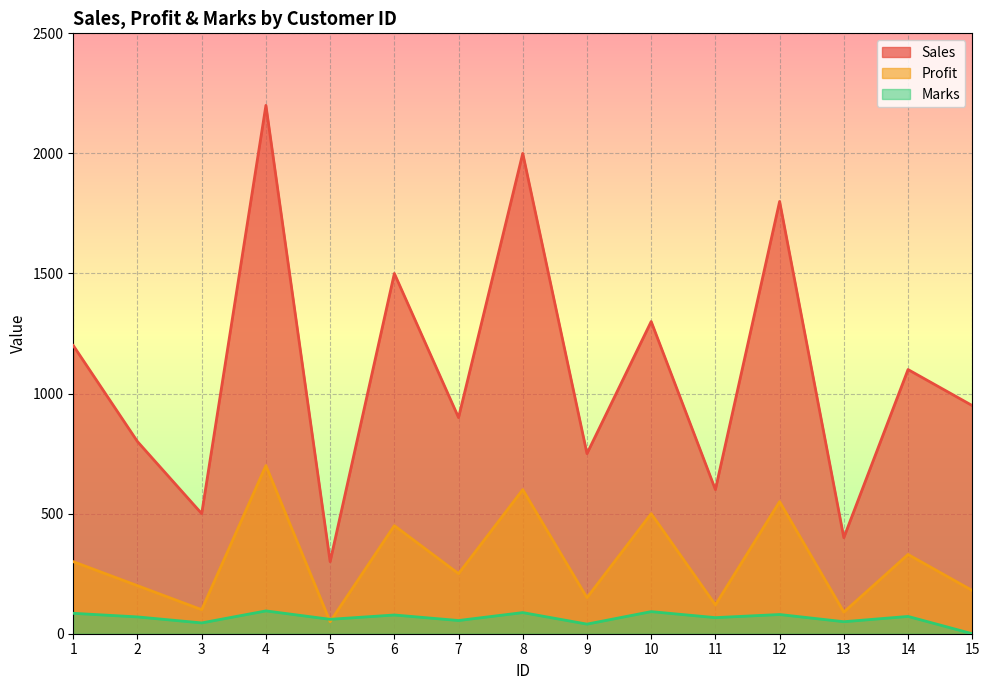

What is the value of the Sales point at the 8th from the left?

2000